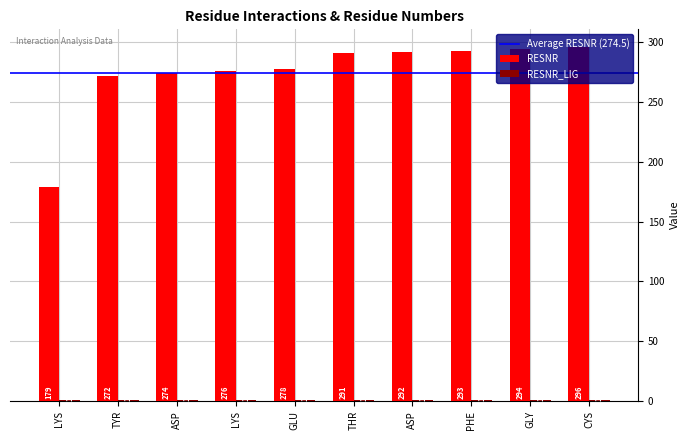

Are the bars horizontal?

No